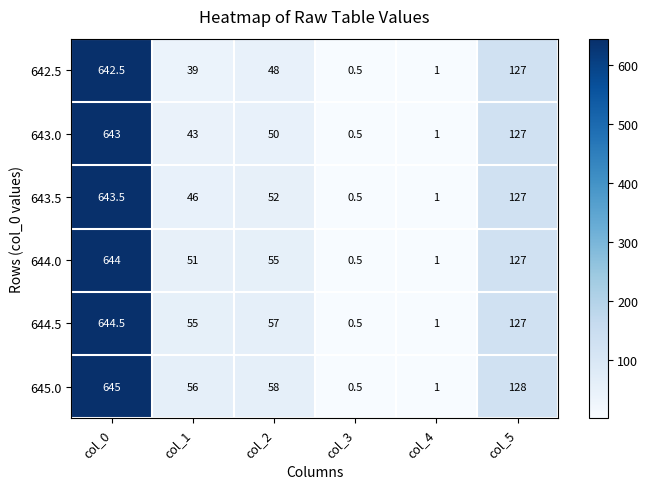

At how many categories does at least one series exceed 596?

1